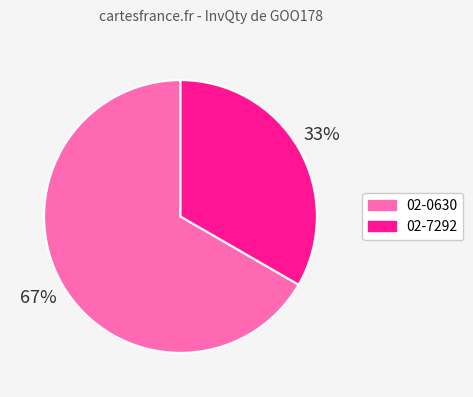

To the nearest percent, what is the average slice percentage?

50%